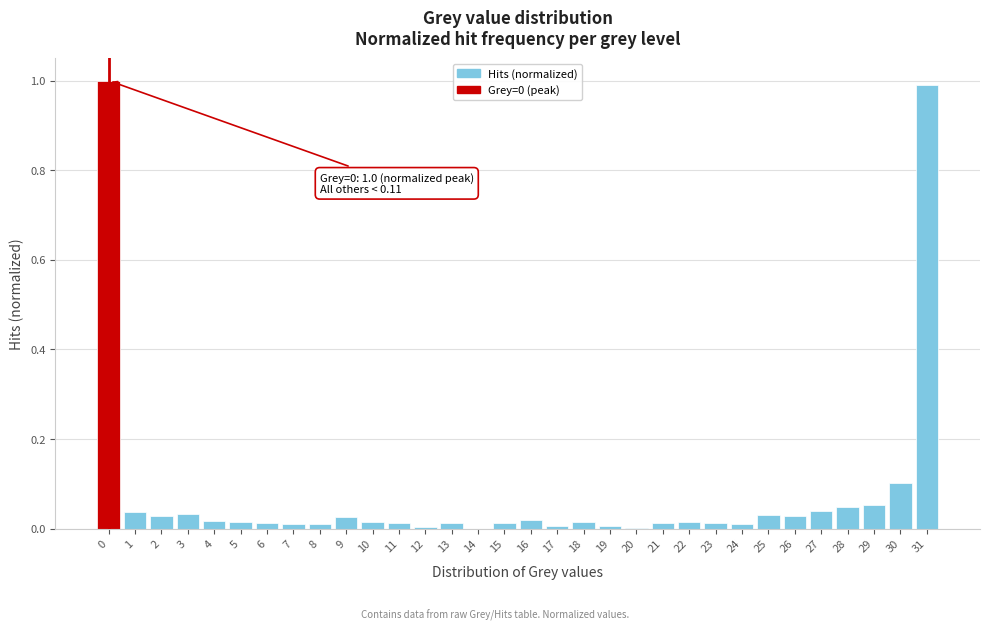

The value at 14 is 0.0. True or false?

True